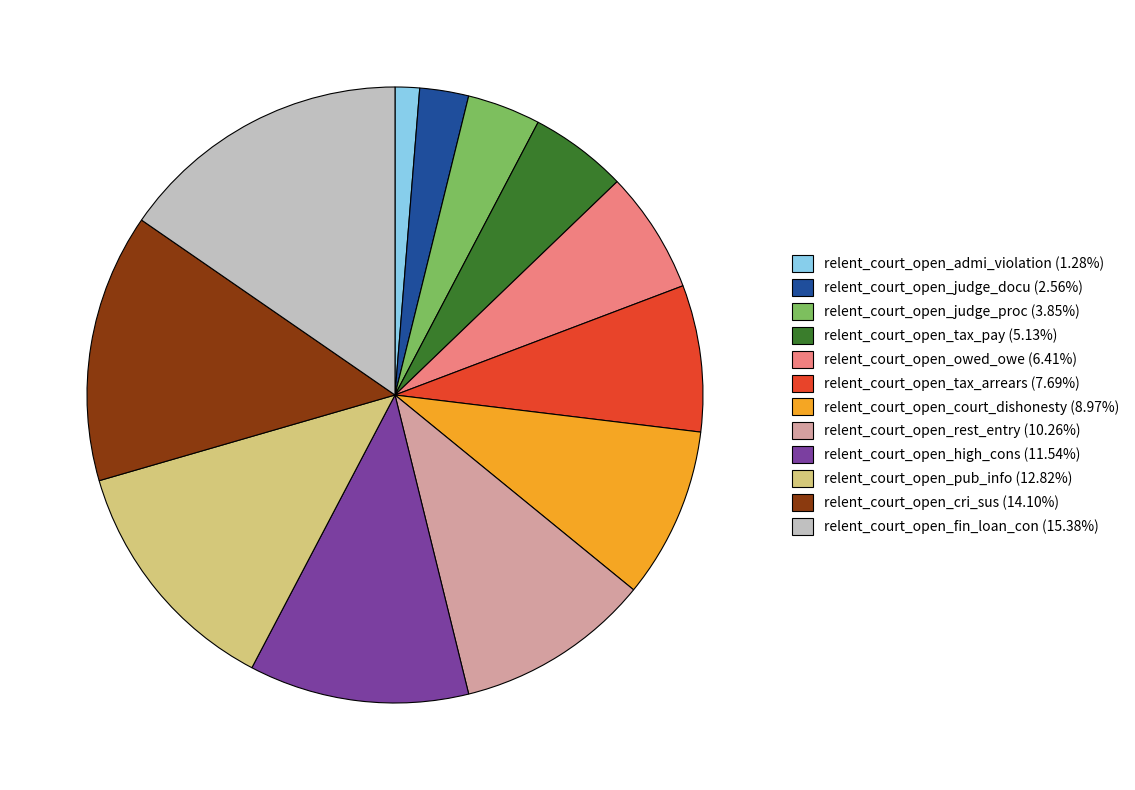

Do relent_court_open_pub_info (12.82%) and relent_court_open_cri_sus (14.10%) together represent more than half of the pie?

No